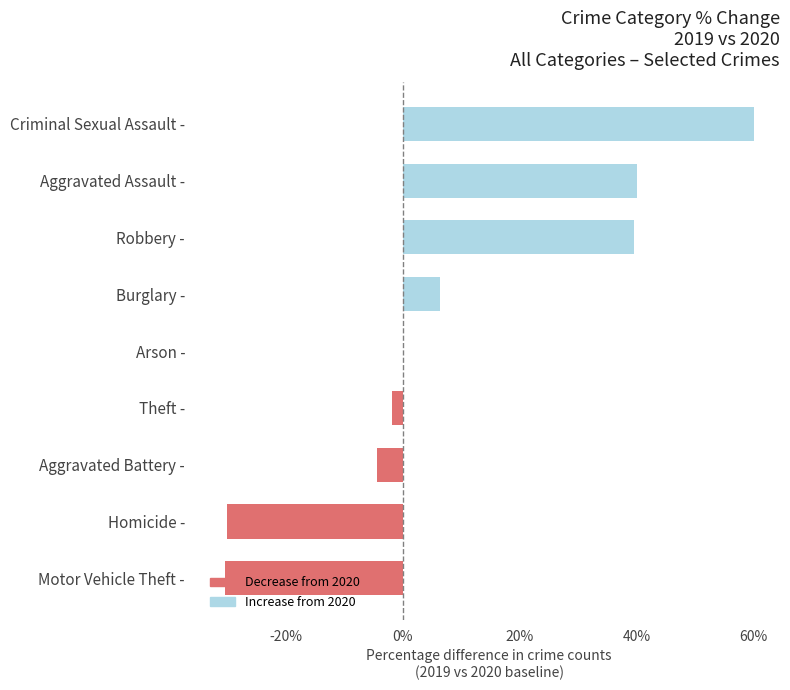

What is the sum of the values at Aggravated Battery - and Aggravated Assault -?

35.7